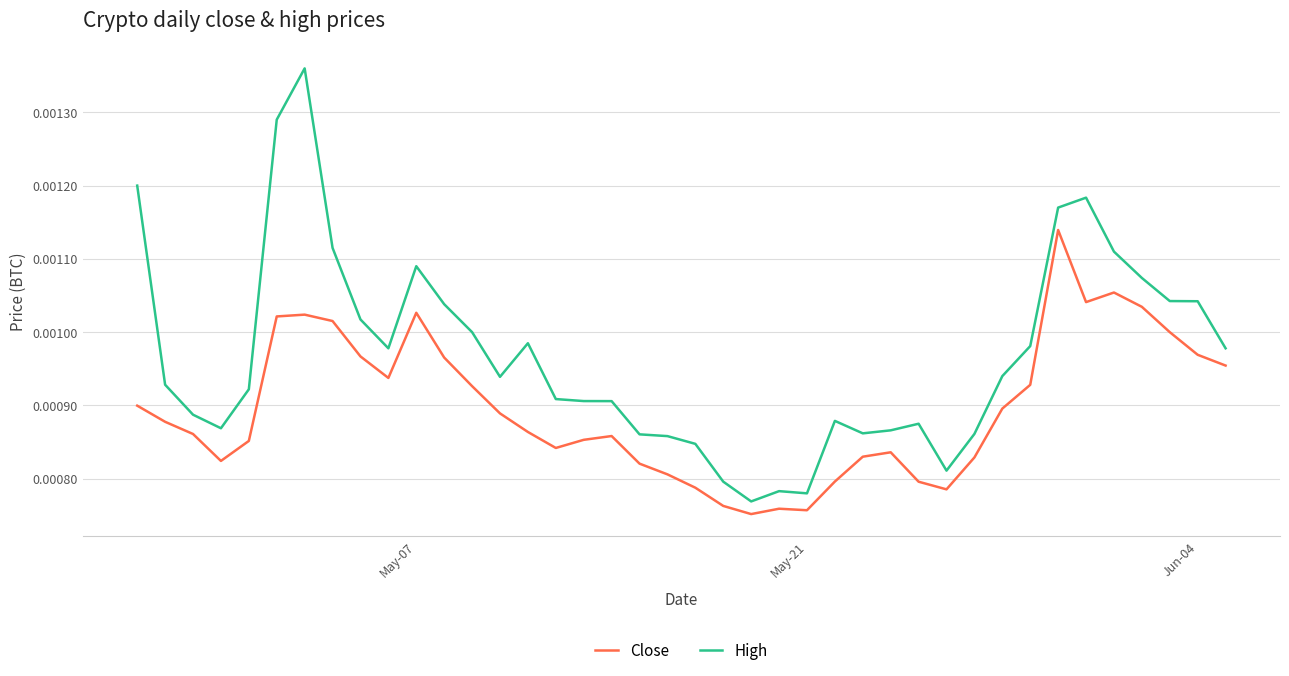

What are all the series names shown in the legend?

Close, High